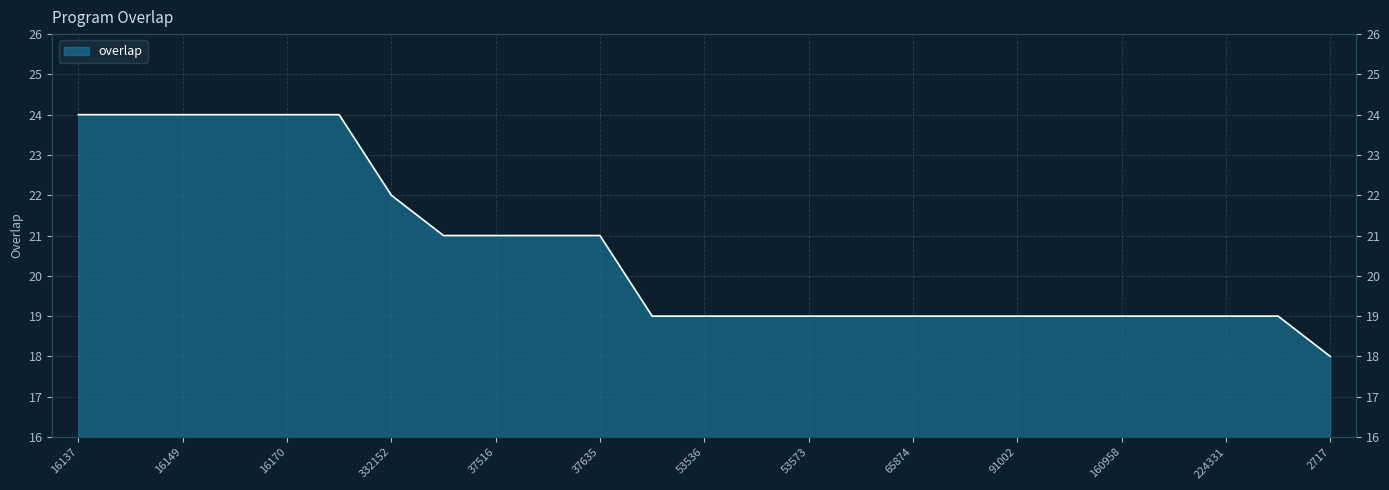

Is it true that the value at 118005 is 19?

True